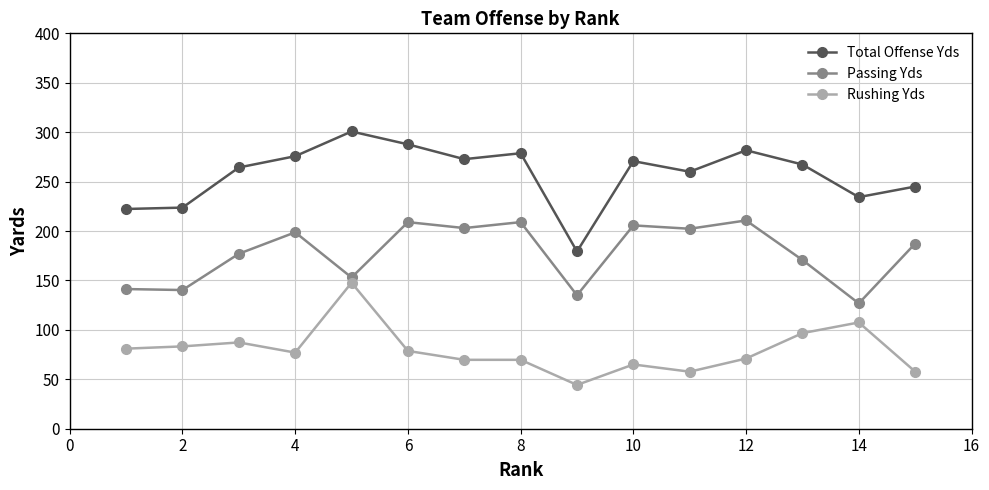

List the series in order of their peak value, lowest first.

Rushing Yds, Passing Yds, Total Offense Yds